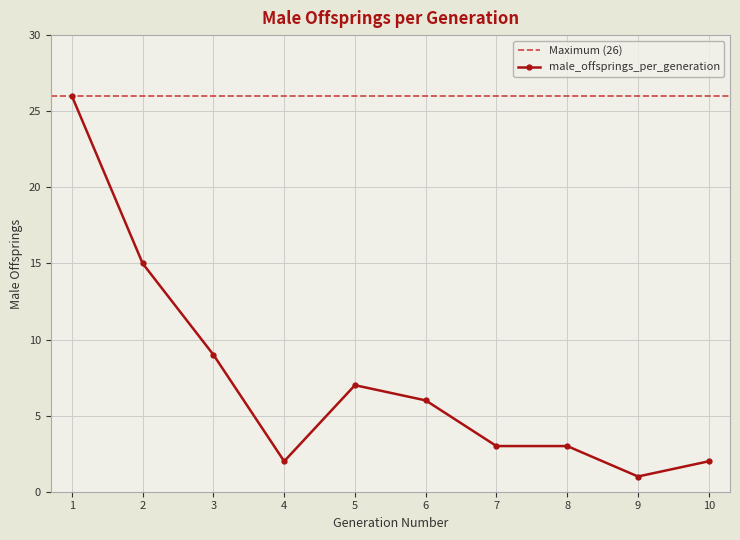

What is the sum of all values?

74